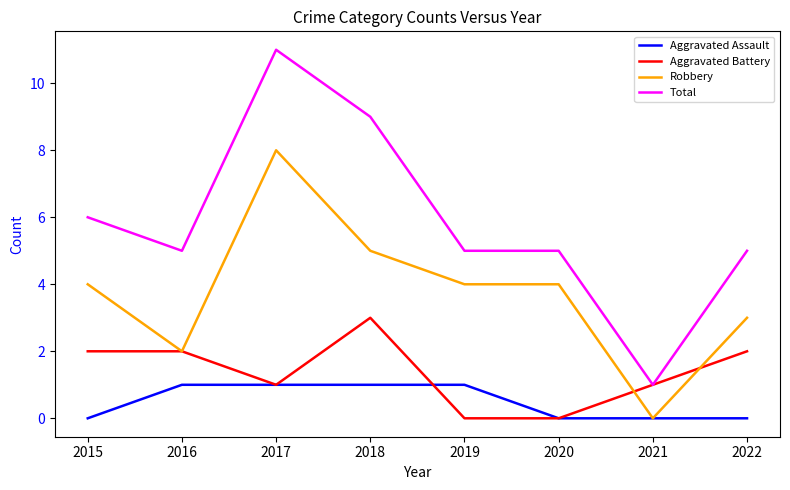

Reading left to right, list all the values displayed in this chart.

Aggravated Assault: 2015=0	2016=1	2017=1	2018=1	2019=1	2020=0	2021=0	2022=0
Aggravated Battery: 2015=2	2016=2	2017=1	2018=3	2019=0	2020=0	2021=1	2022=2
Robbery: 2015=4	2016=2	2017=8	2018=5	2019=4	2020=4	2021=0	2022=3
Total: 2015=6	2016=5	2017=11	2018=9	2019=5	2020=5	2021=1	2022=5